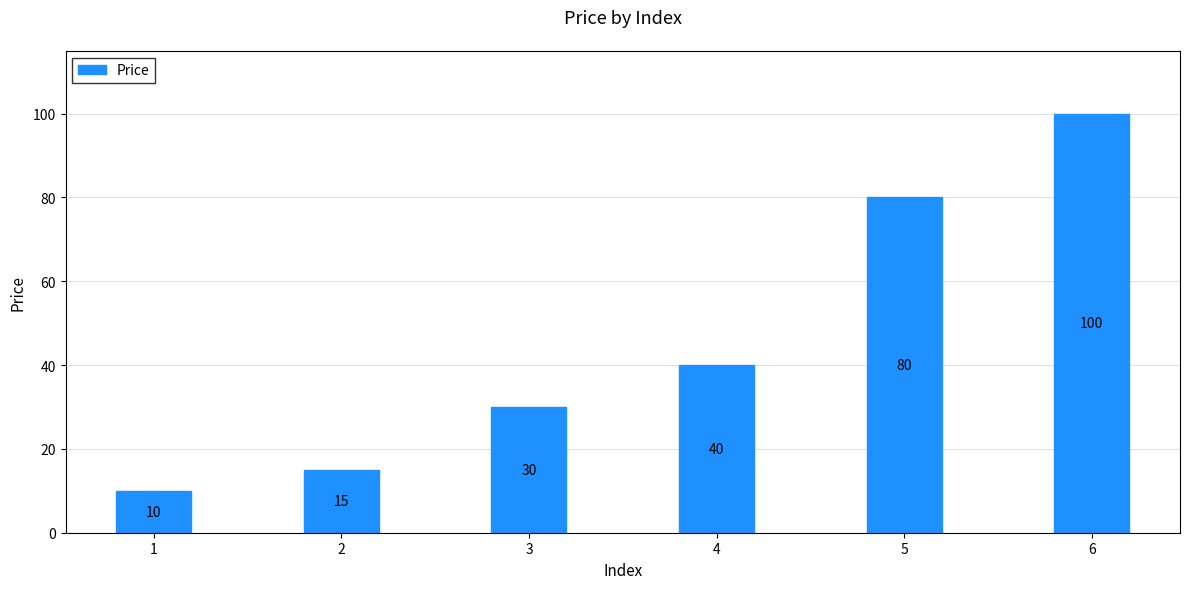

What is the change in value from 4 to 6?

+60